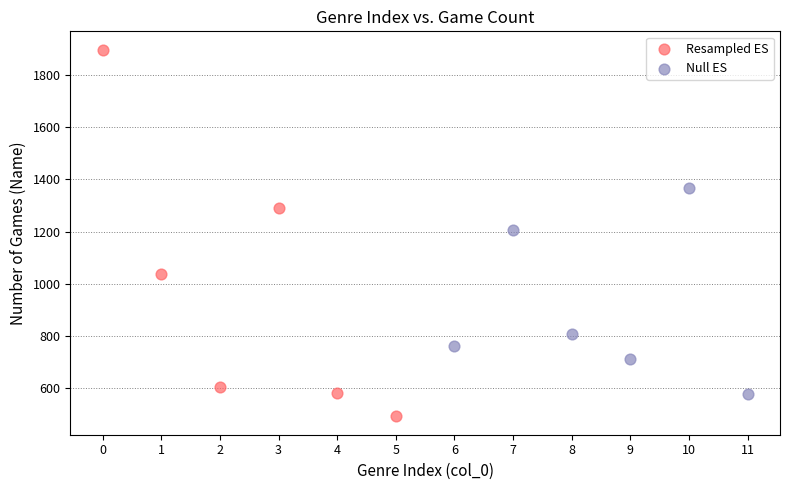

Which series reaches the maximum Y coordinate?

Resampled ES